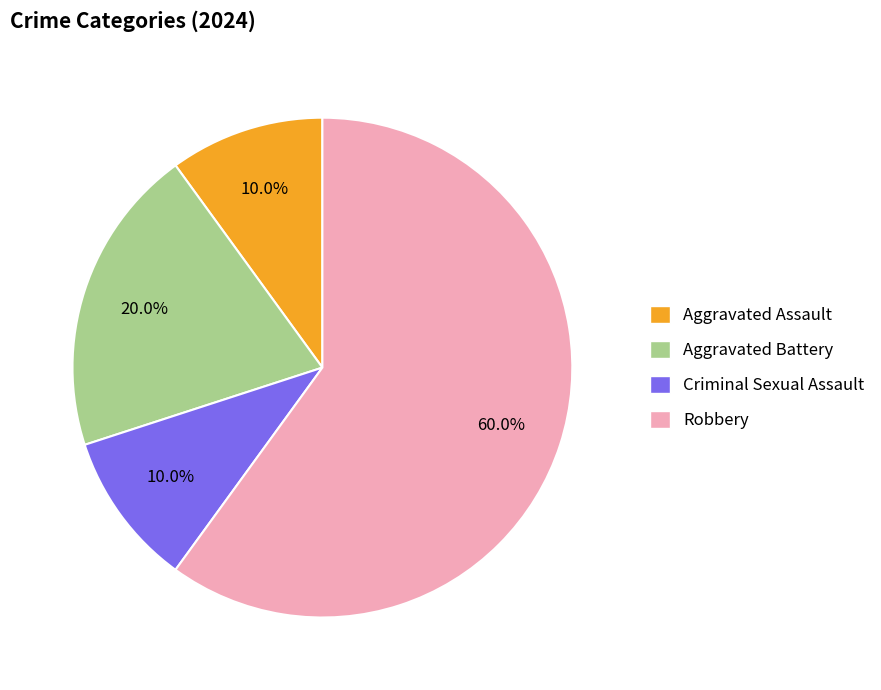

Is there any slice that represents more than half of the pie?

Yes